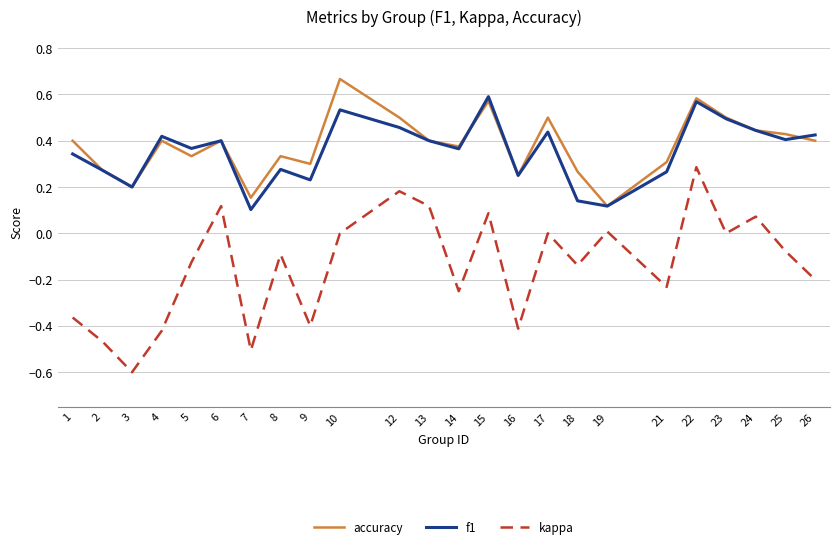

Count the f1 values in the range 0 to 1.

24